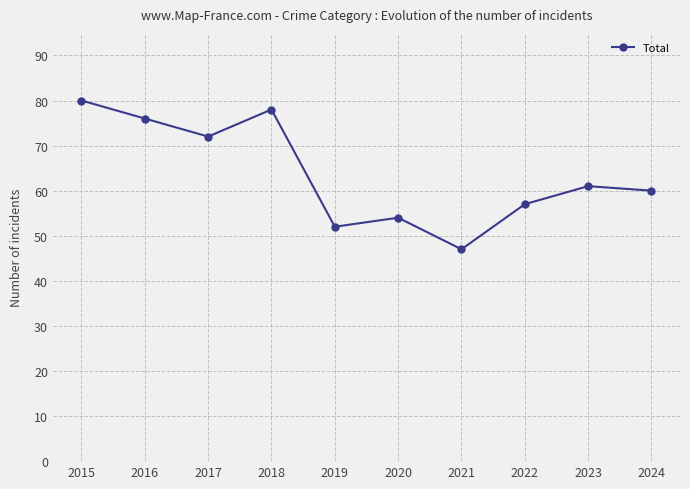

How many interior local peaks (higher than both neighbors) does the data have?

3